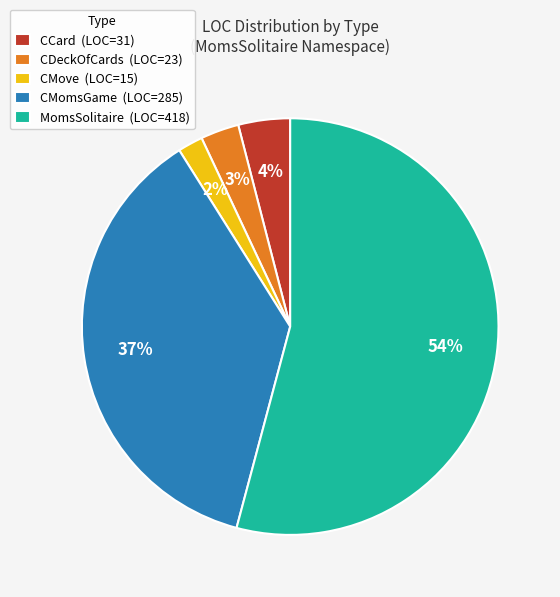

Which has a higher value, CDeckOfCards (LOC=23) or CMomsGame (LOC=285)?

CMomsGame (LOC=285)